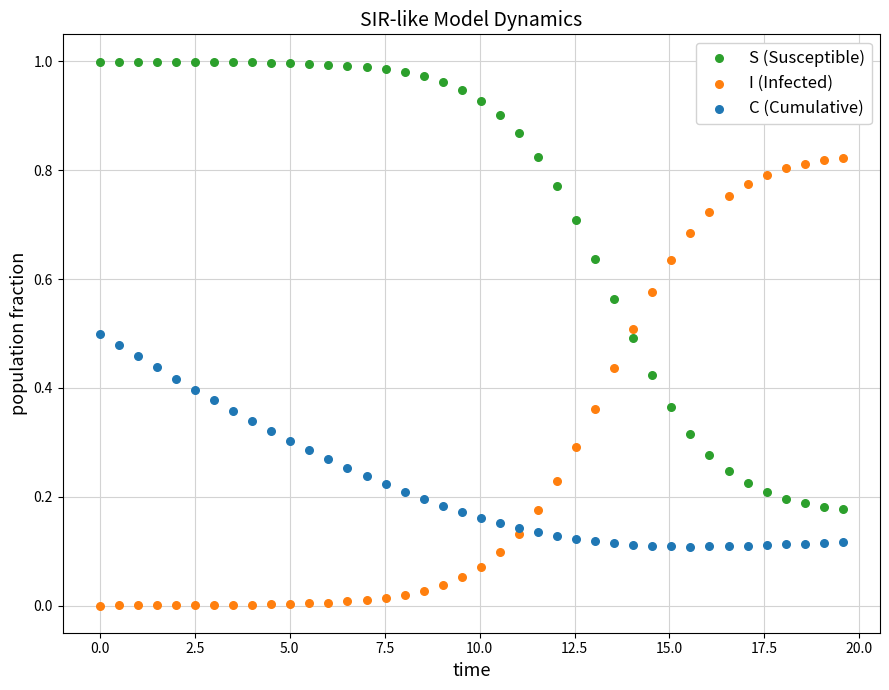

Which series contains the highest Y value?

S (Susceptible)